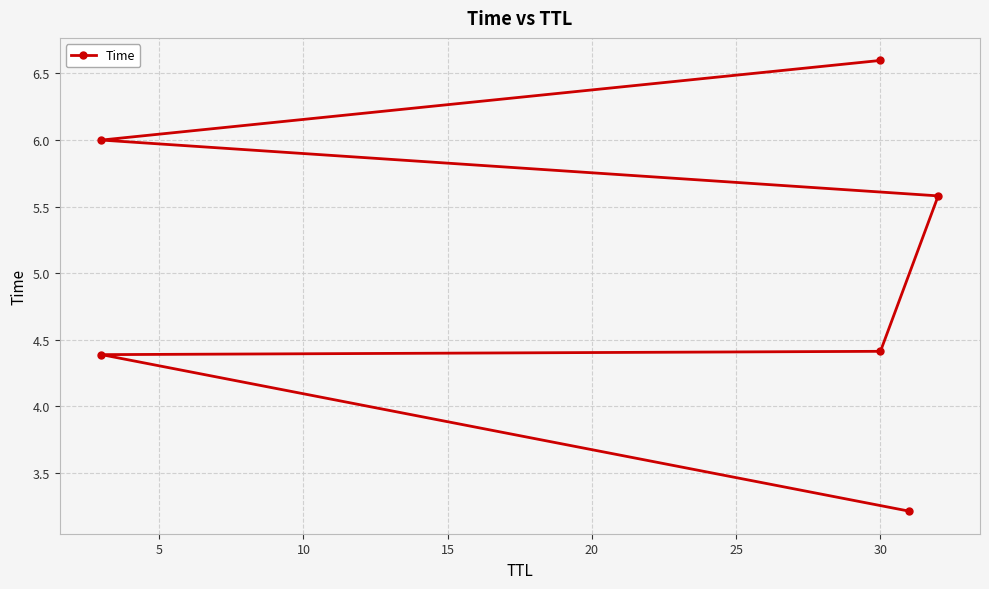

Between 25 and 10, which is larger?

25